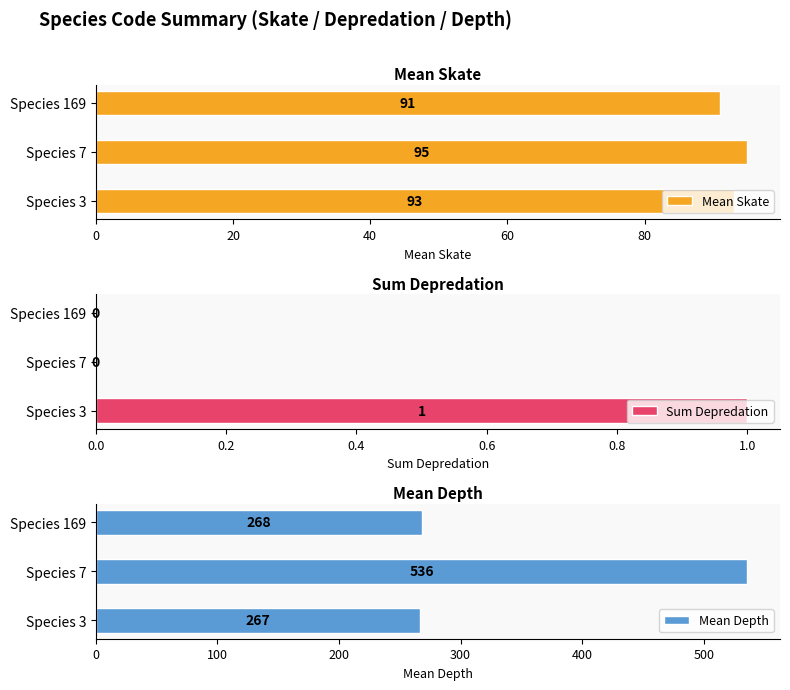

The Mean Skate series shows 138 at Species 7. True or false?

False